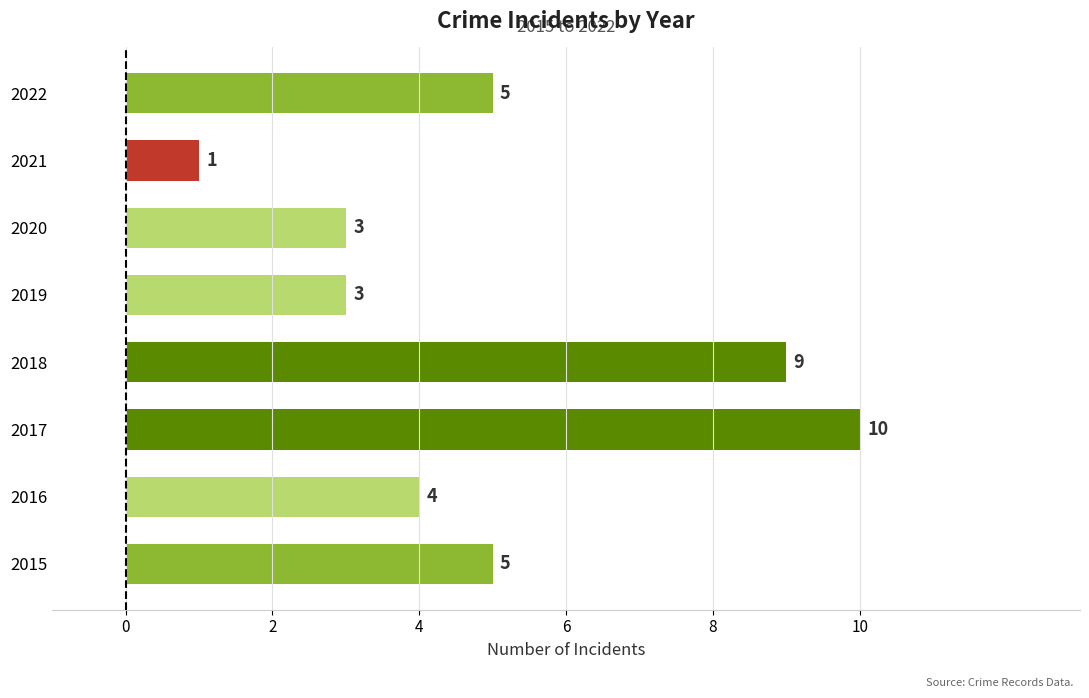

What is the difference between the second highest and minimum values?

8